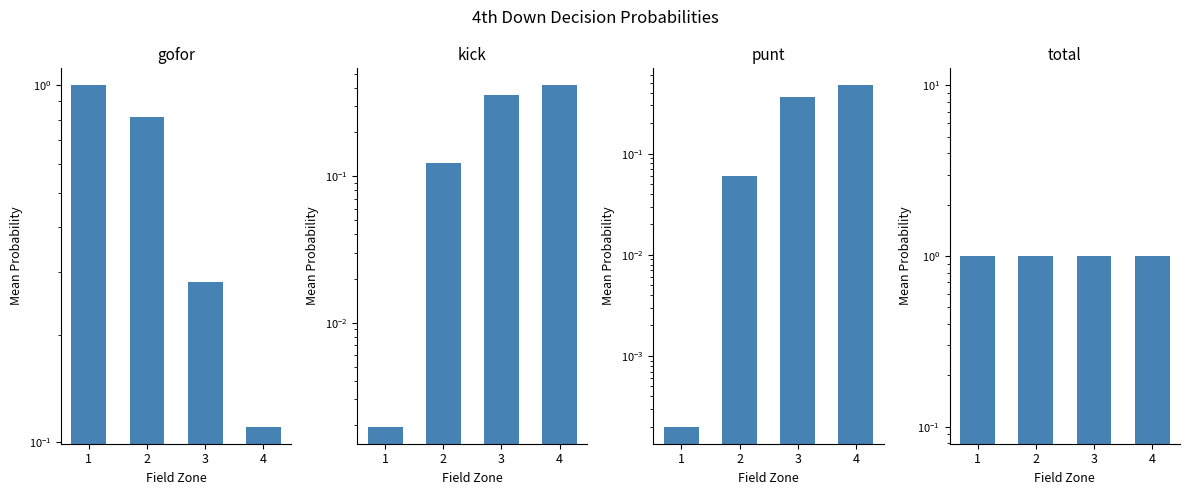

At which label does all reach its minimum?

1